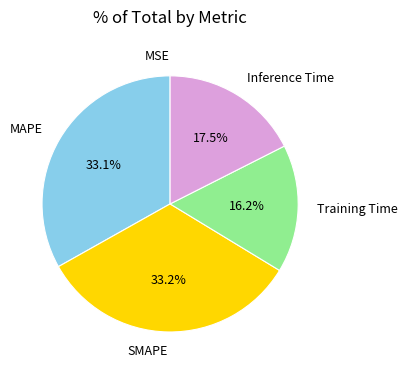

The Training Time slice represents 10% of the pie. True or false?

False